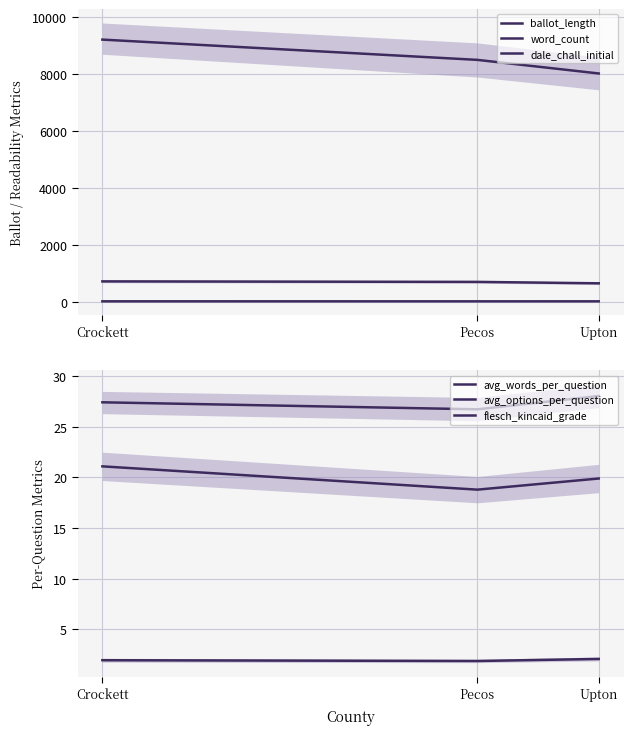

At which label does dale_chall_initial reach its peak?

Crockett